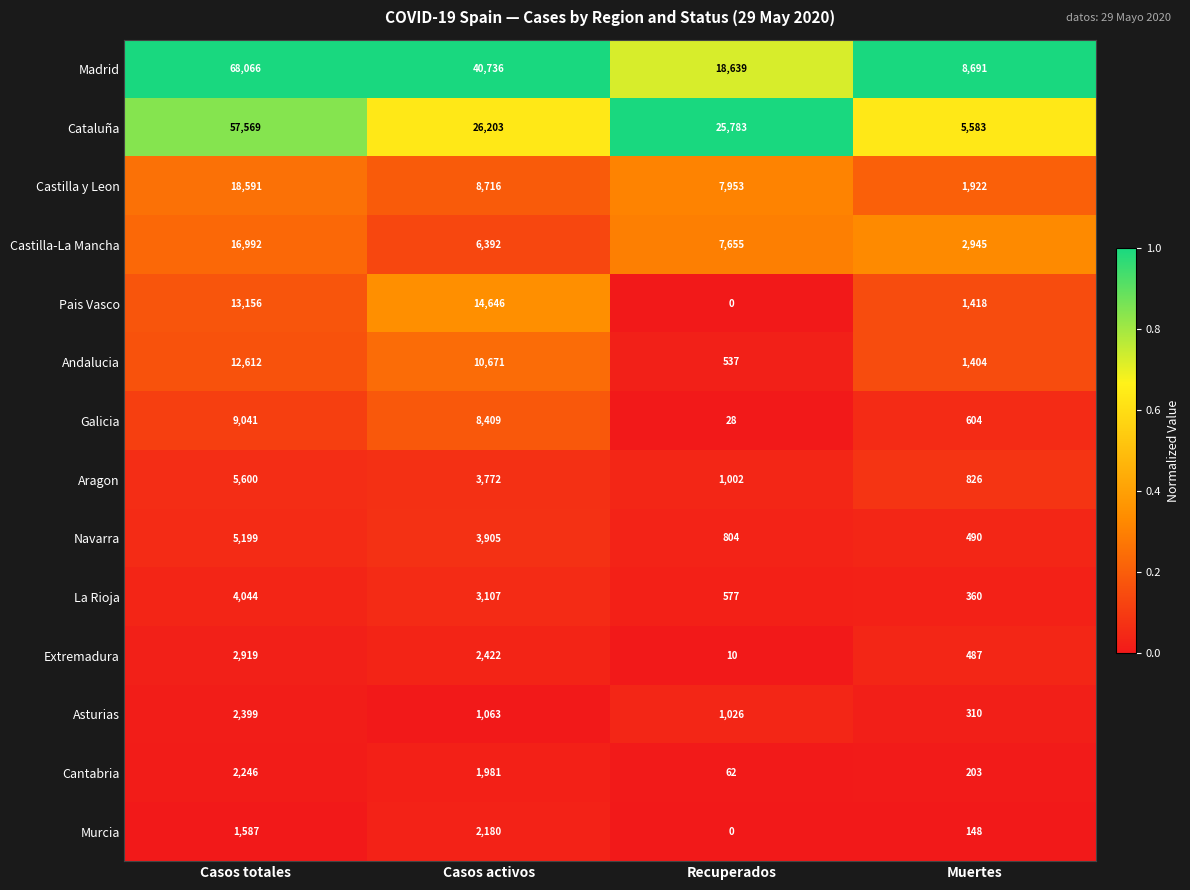

What is the total value across all series at Recuperados?

64076